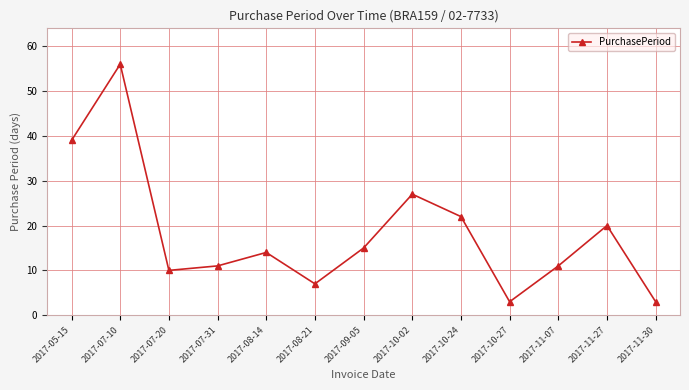

Does the chart display data point markers on the line(s)?

Yes